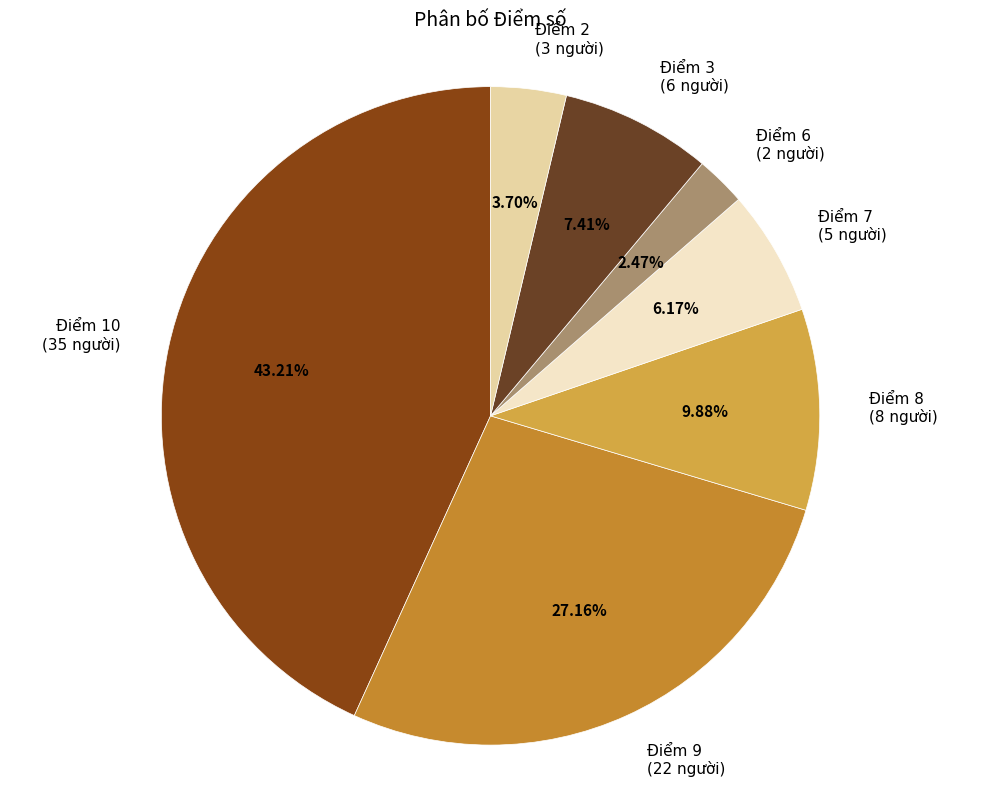

Which slice is the largest?

Điểm 10